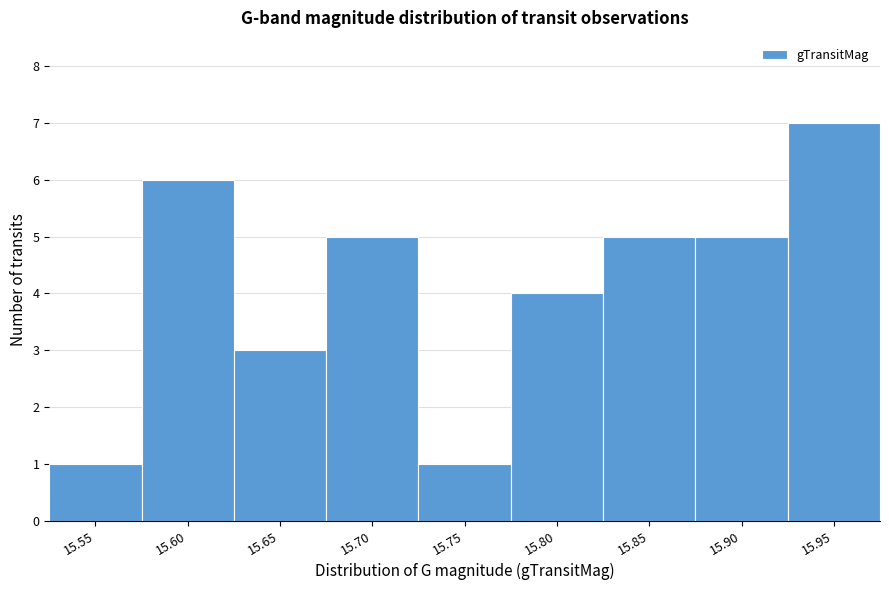

Reading left to right, transcribe all the data shown in this chart.

1	6	3	5	1	4	5	5	7